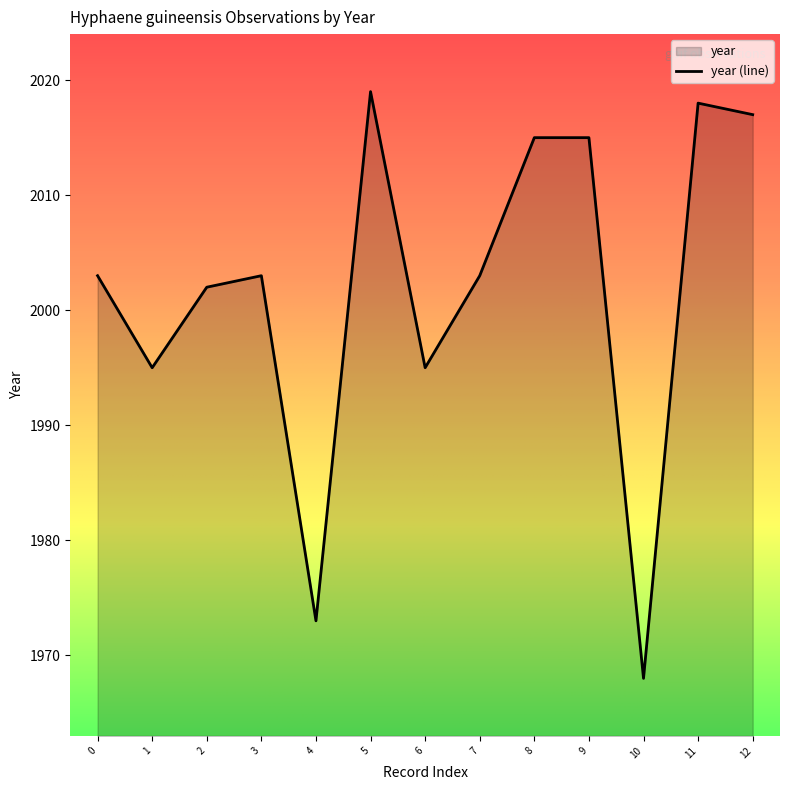

What is the difference between the values at 10 and 0?

35